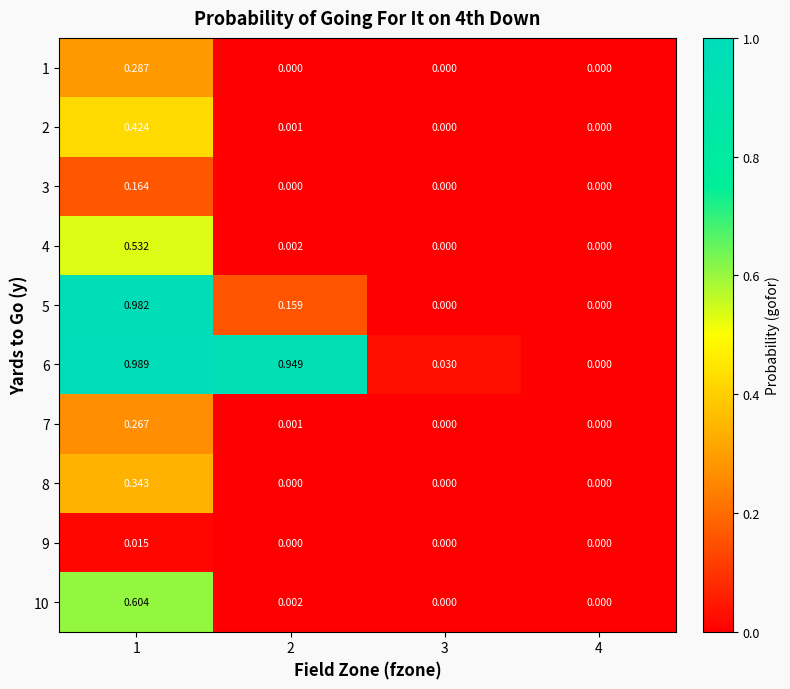

At how many categories does at least one series exceed 0?

3